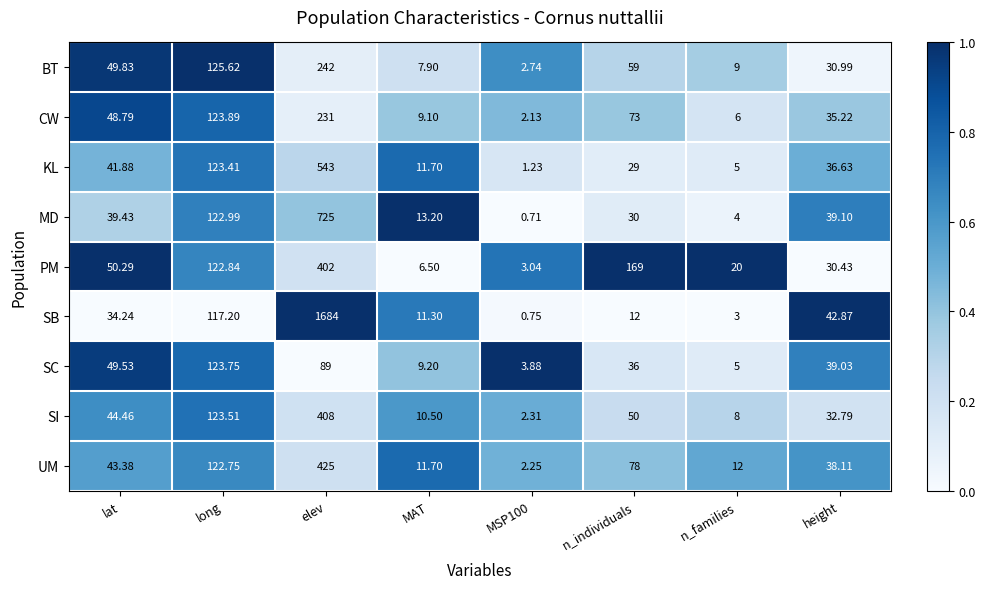

Between elev and n_families, which series saw the biggest shift?

SB